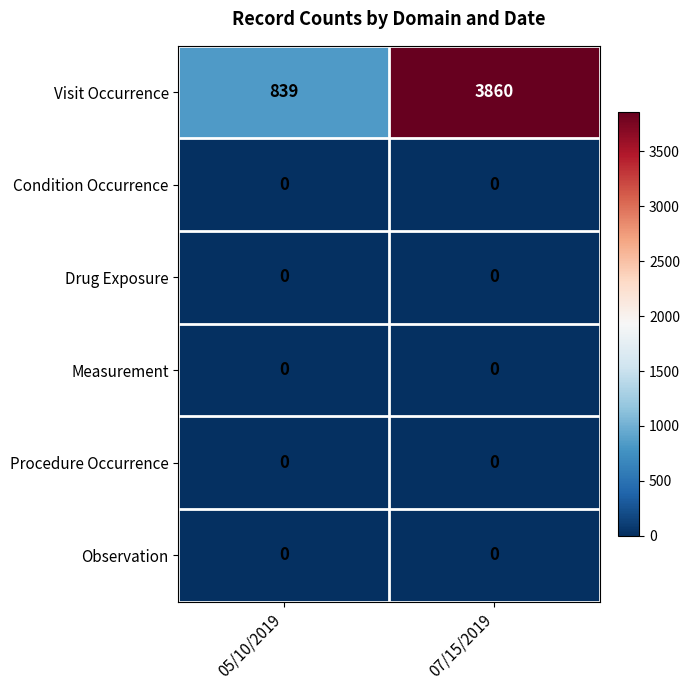

How many categories are shown in the chart?

2